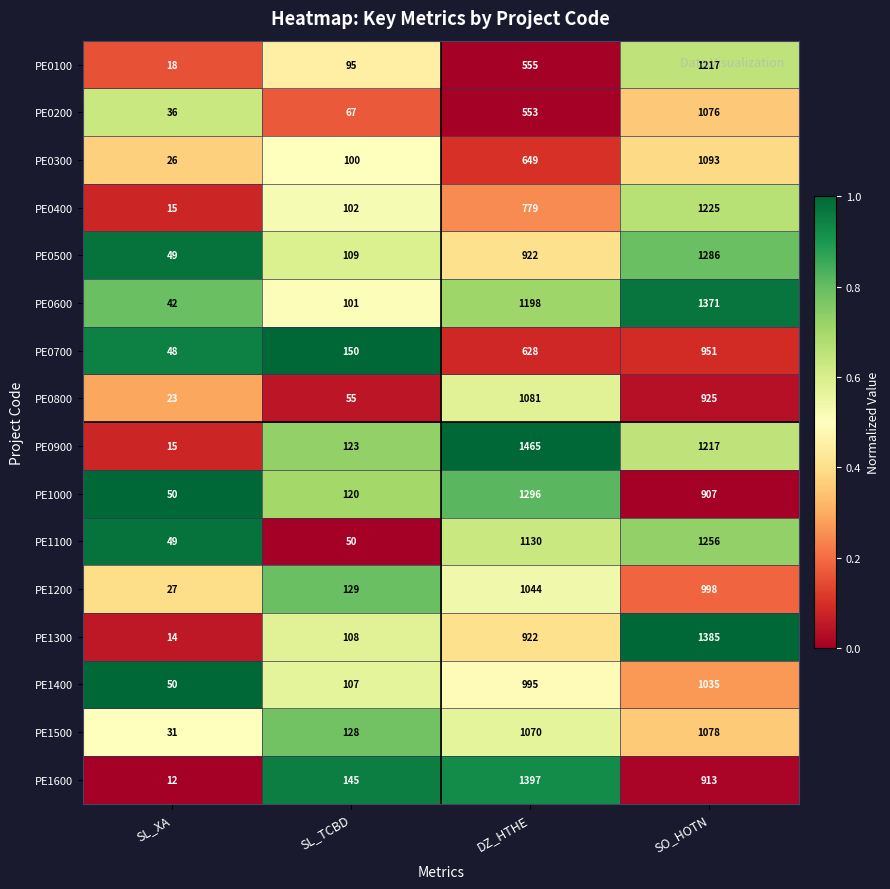

What is the difference between the highest and lowest values at SL_XA?

38